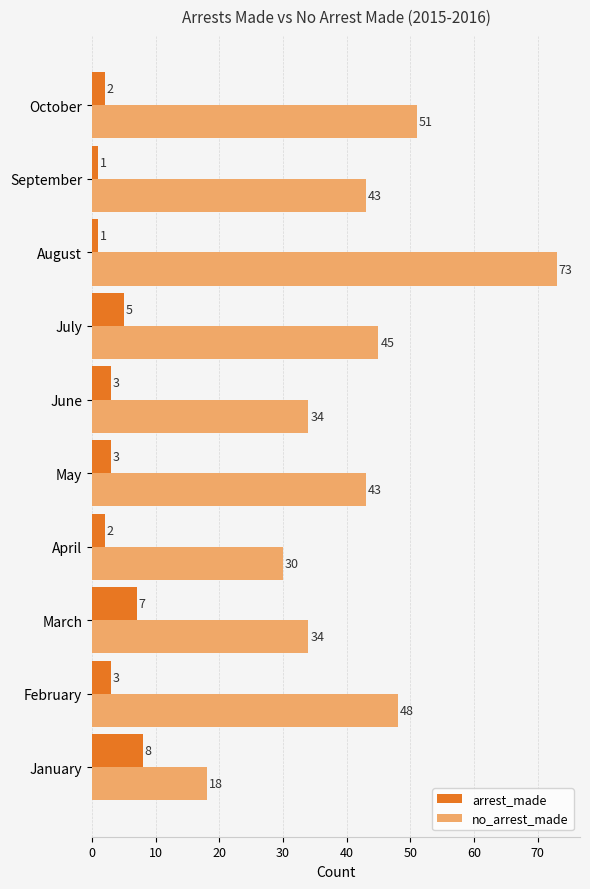

At September, list the series in order from smallest to largest.

arrest_made, no_arrest_made